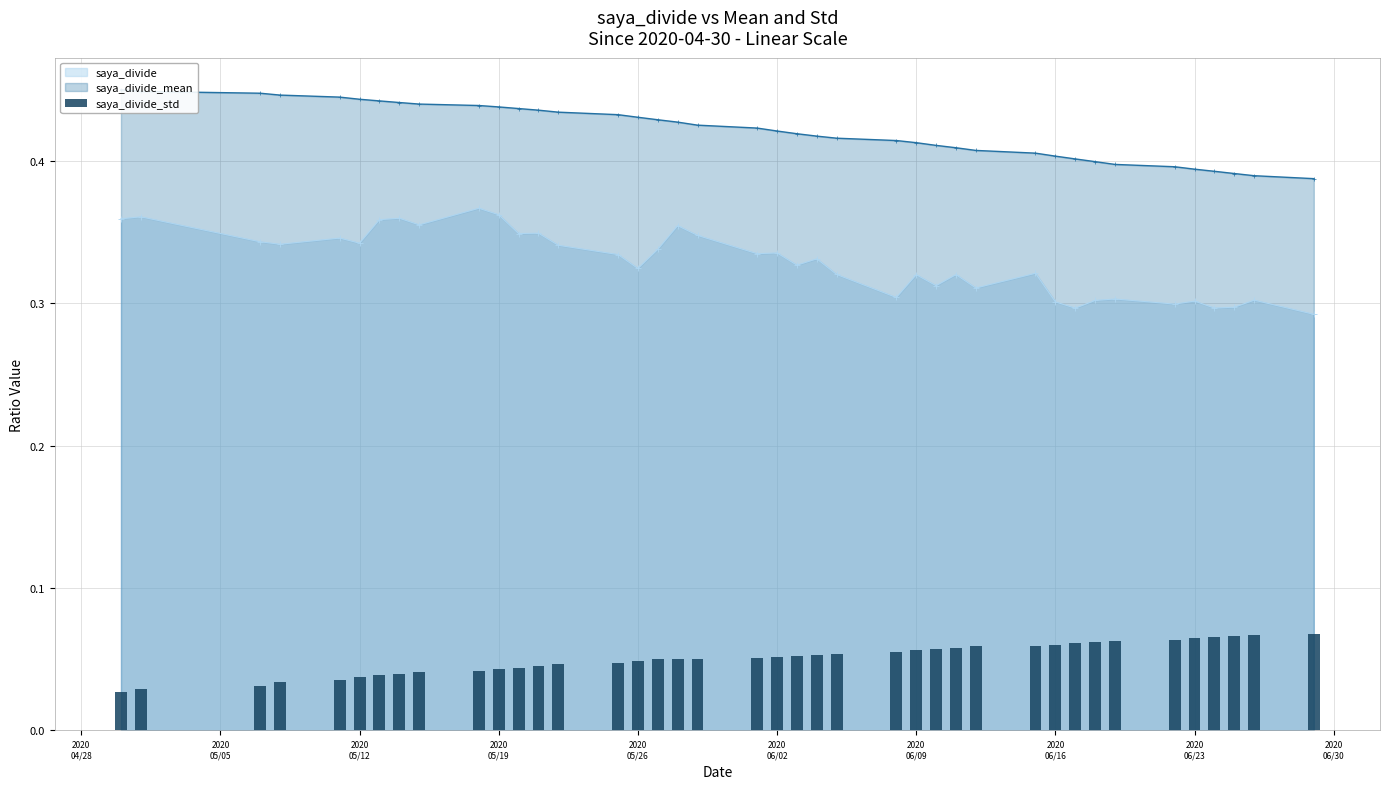

How many saya_divide values are between 0 and 1?

40